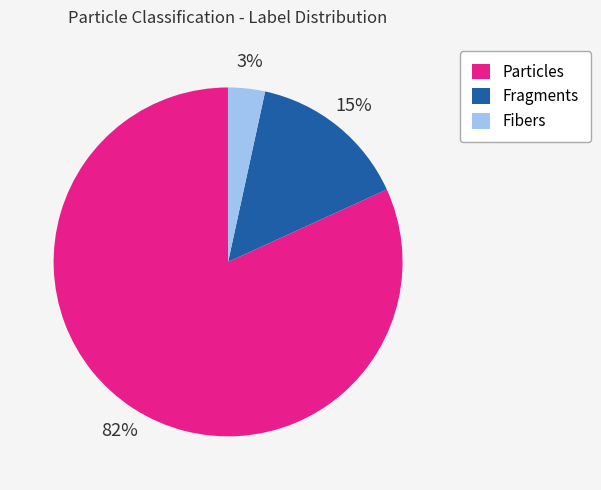

Is Fibers the majority of the pie?

No